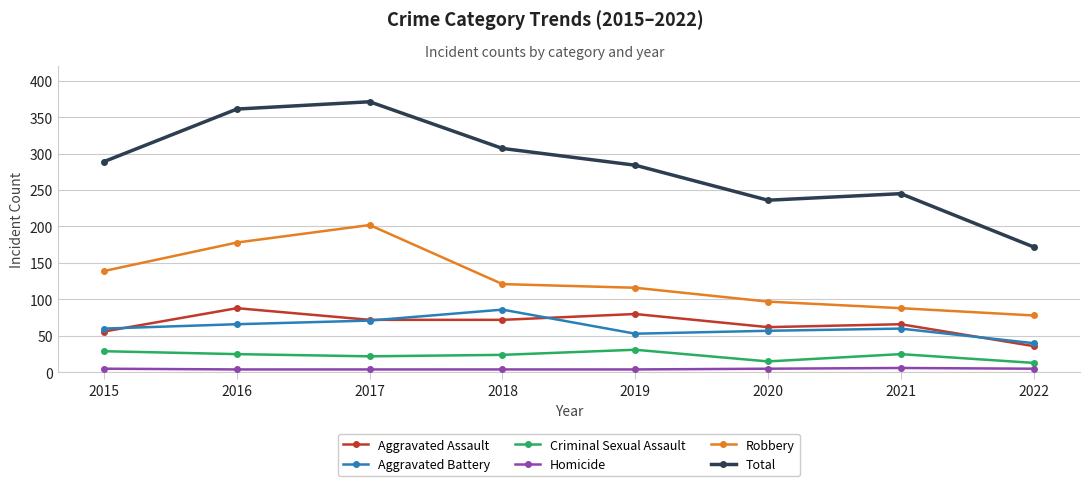

What is the smallest value displayed?

4